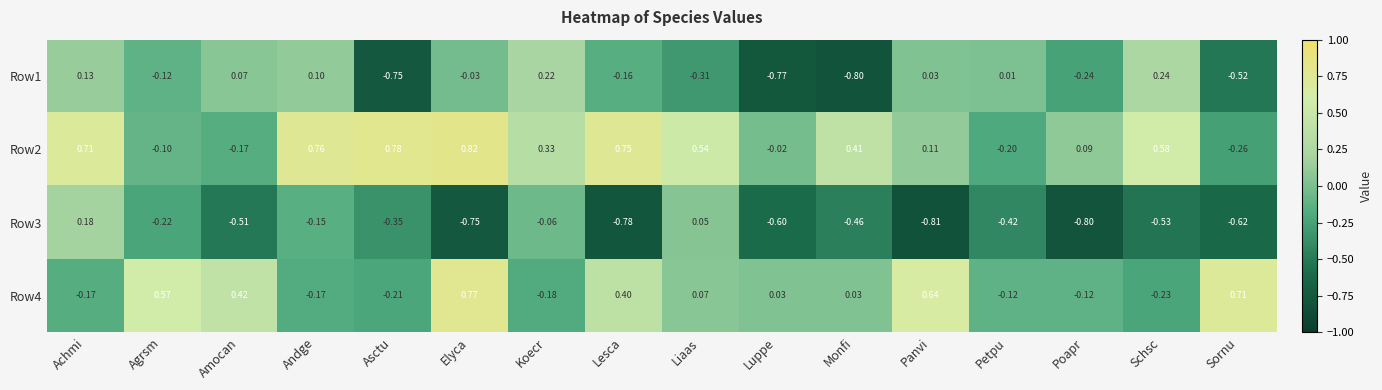

Between Koecr and Lesca, which series saw the biggest shift?

Row3